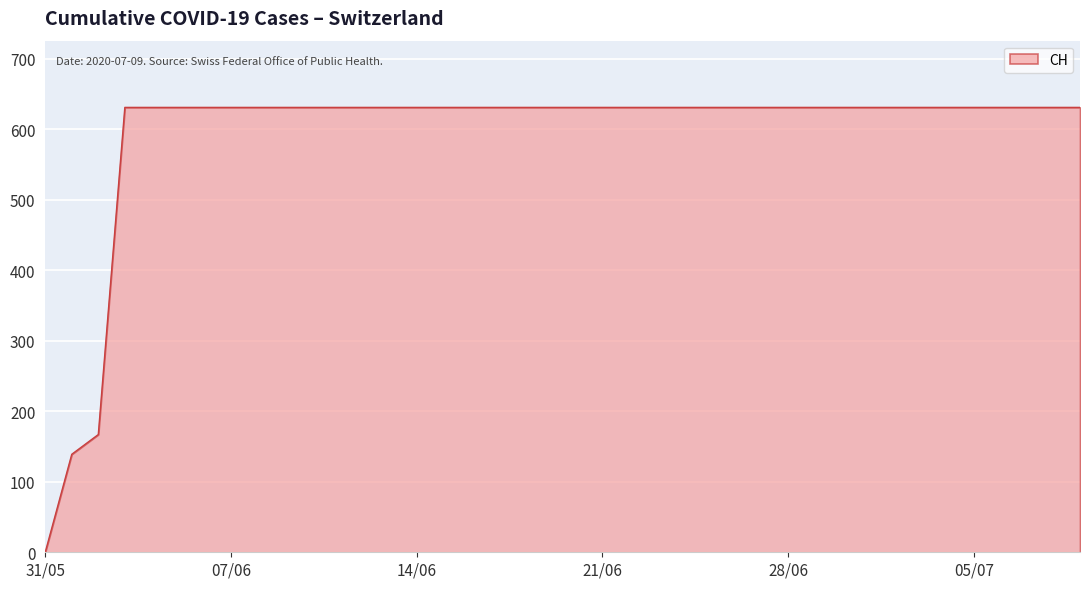

What is the difference between the maximum and minimum values?

631